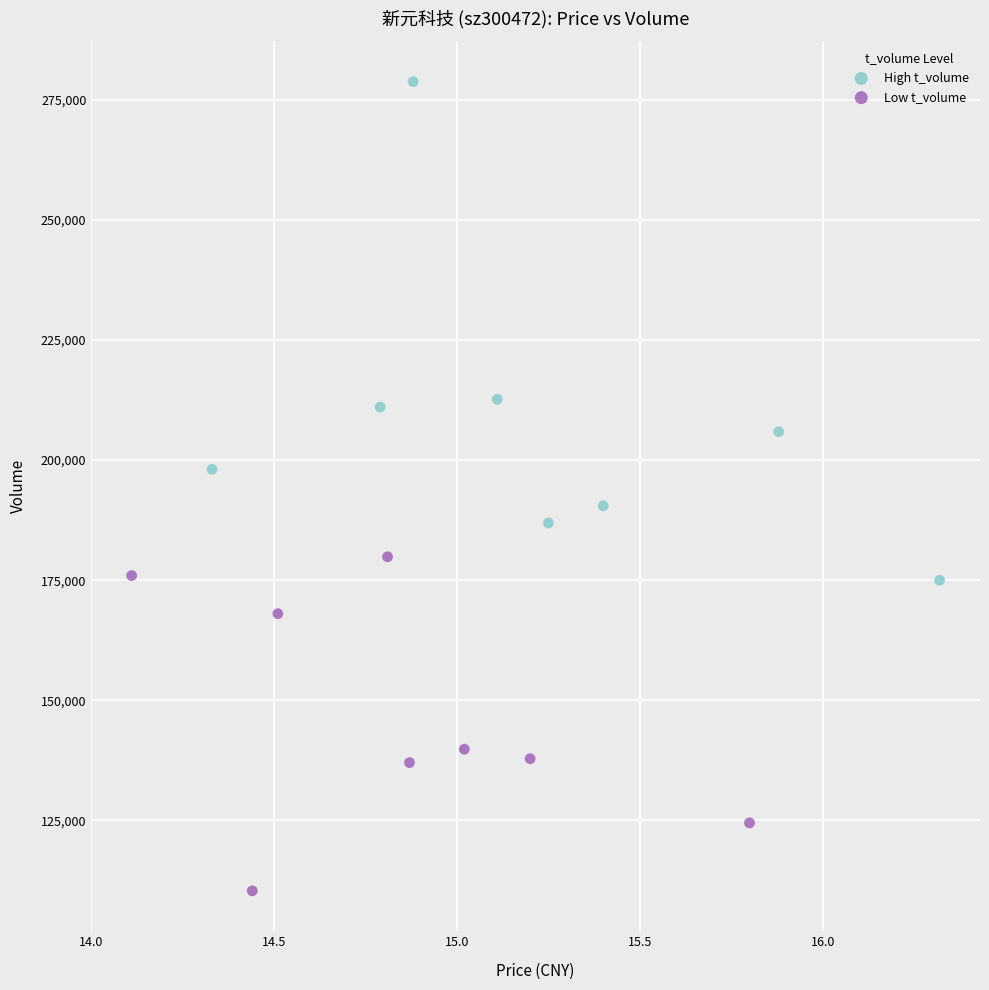

Which series contains the highest Y value?

High t_volume